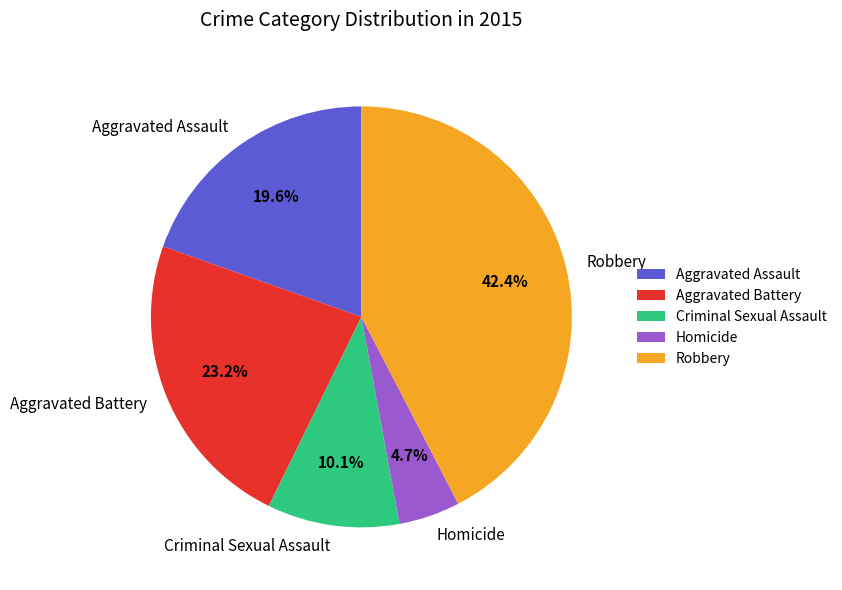

What percentage is the Homicide slice, to the nearest percent?

5%